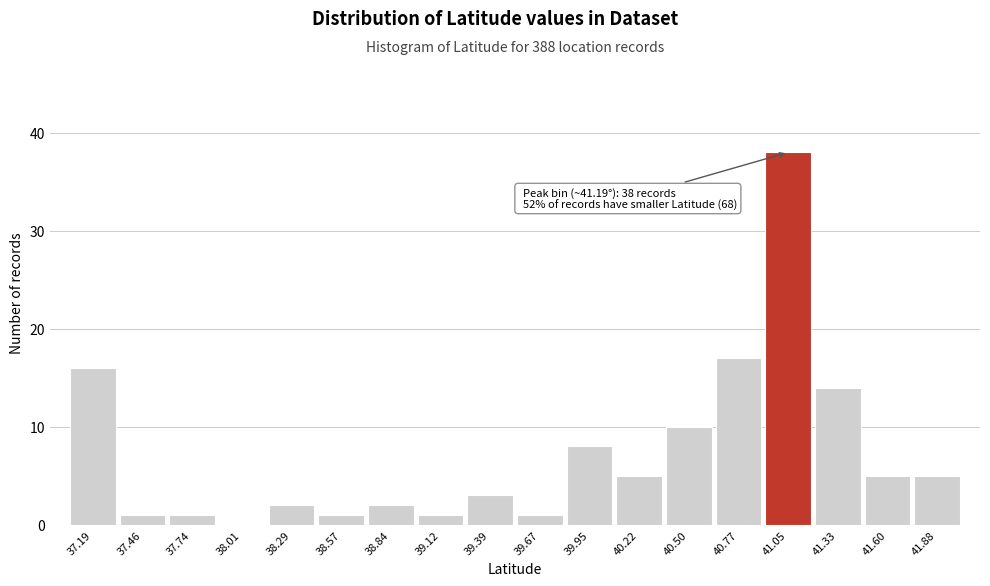

Reading left to right, what are all the values shown in this chart?

37.19=16	37.46=1	37.74=1	38.01=0	38.29=2	38.57=1	38.84=2	39.12=1	39.39=3	39.67=1	39.95=8	40.22=5	40.50=10	40.77=17	41.05=38	41.33=14	41.60=5	41.88=5